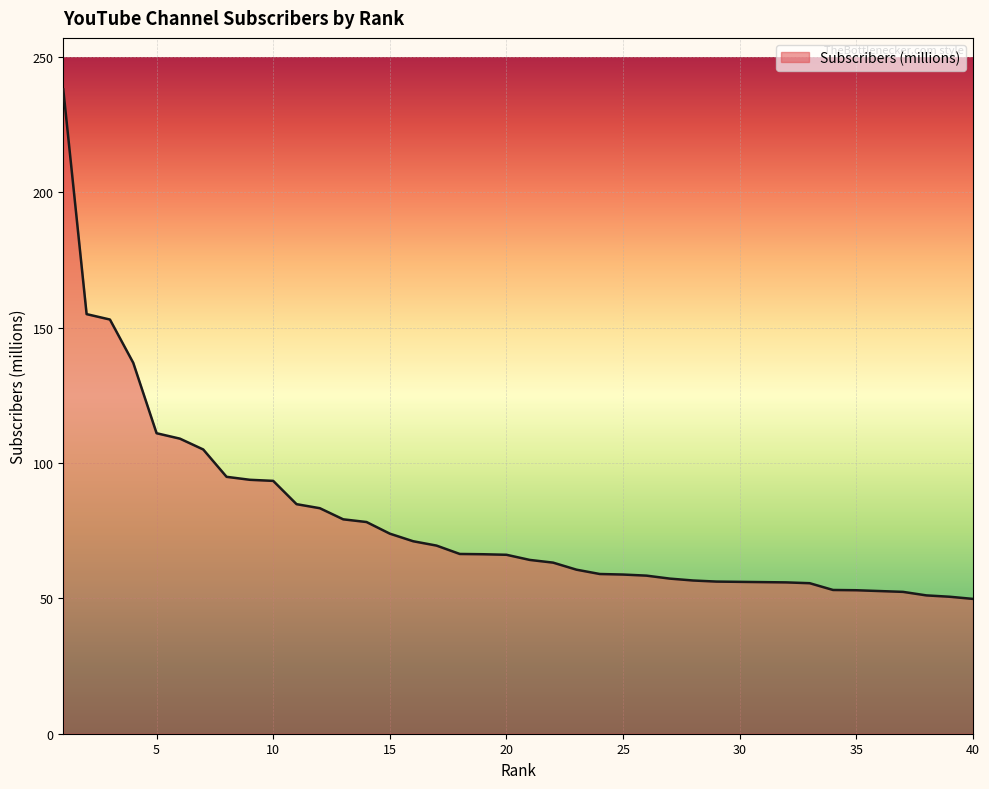

What is the value of the 38th point from the left?

51.1